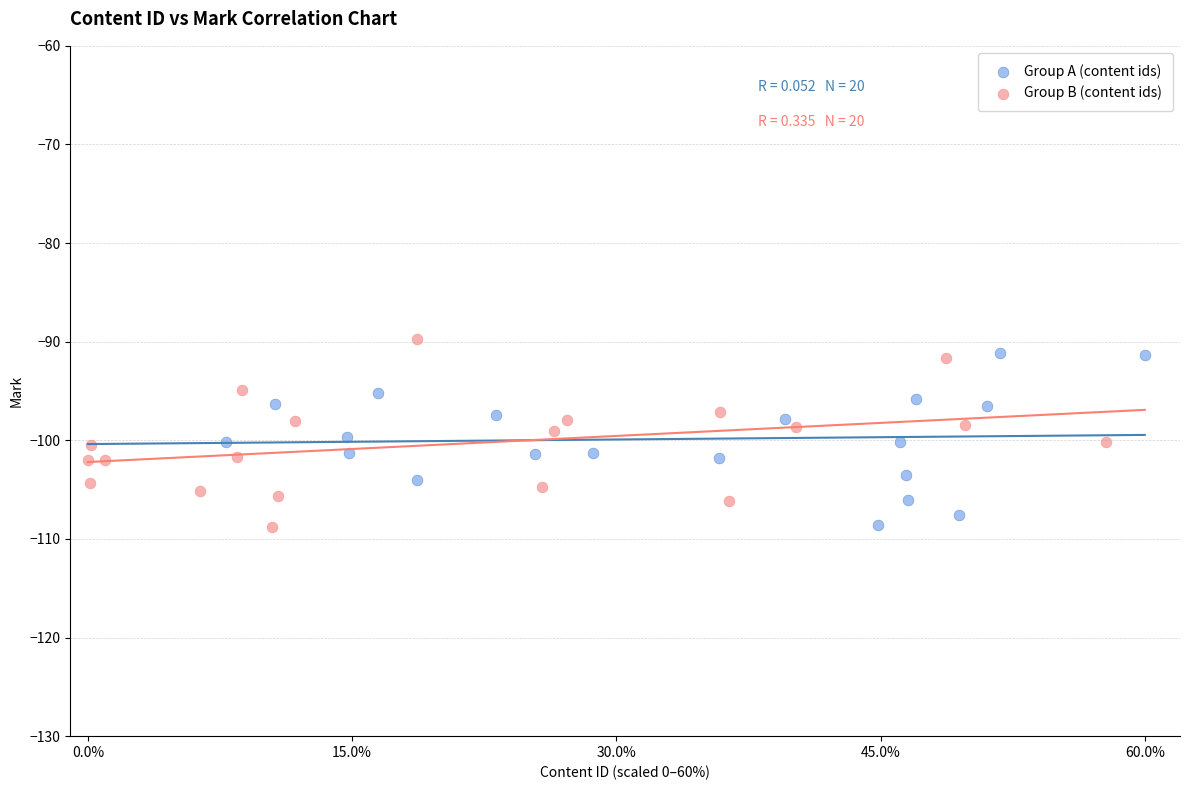

What are all the series names shown in the legend?

Group A (content ids), Group B (content ids)